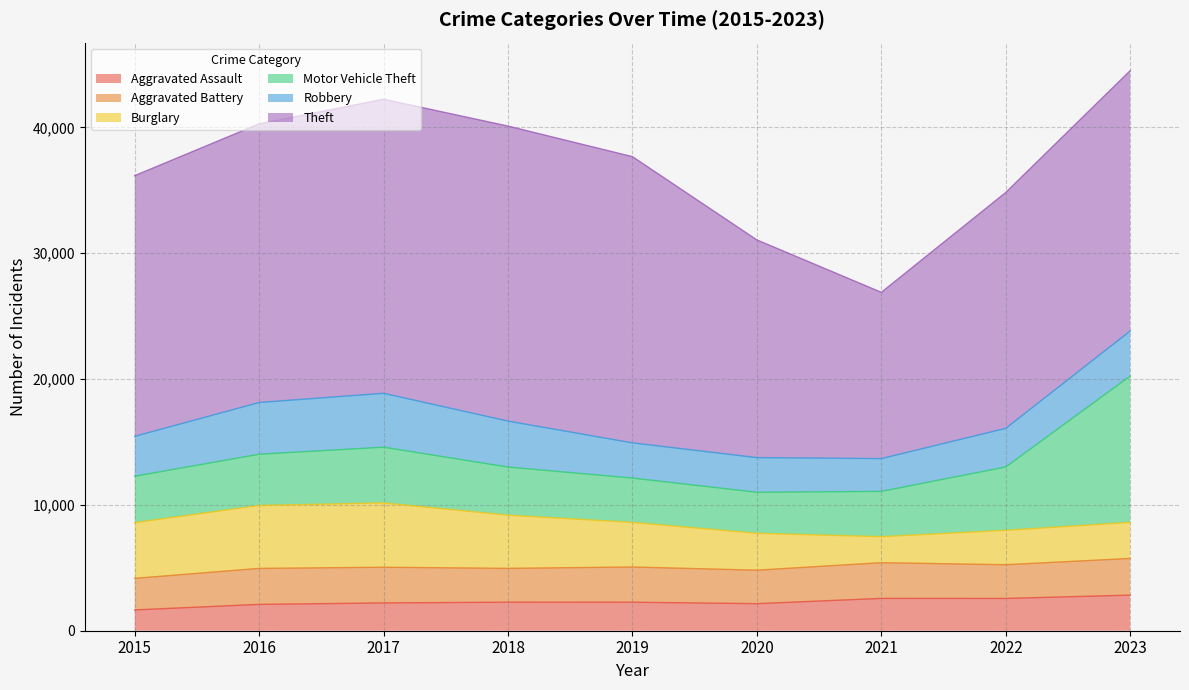

What is the lowest value of the Motor Vehicle Theft series?

3258